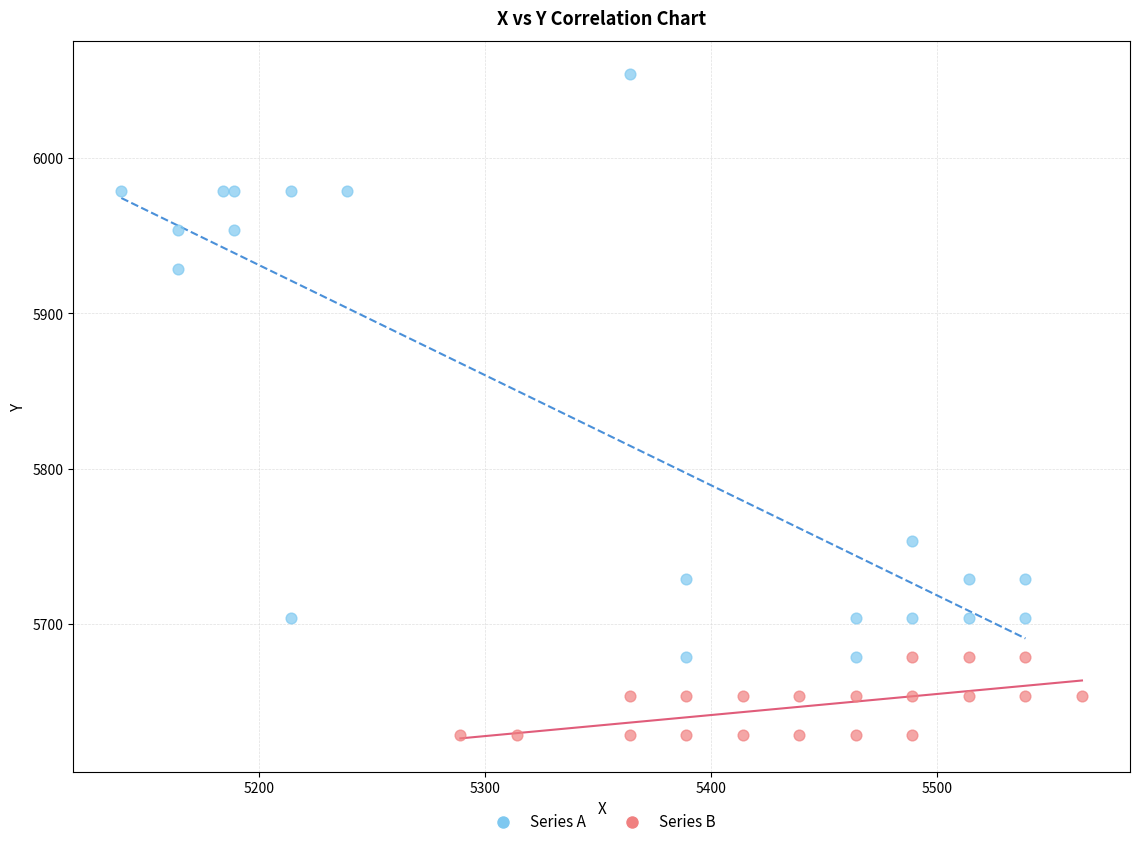

Which series has the largest Y range (max minus min)?

Series A